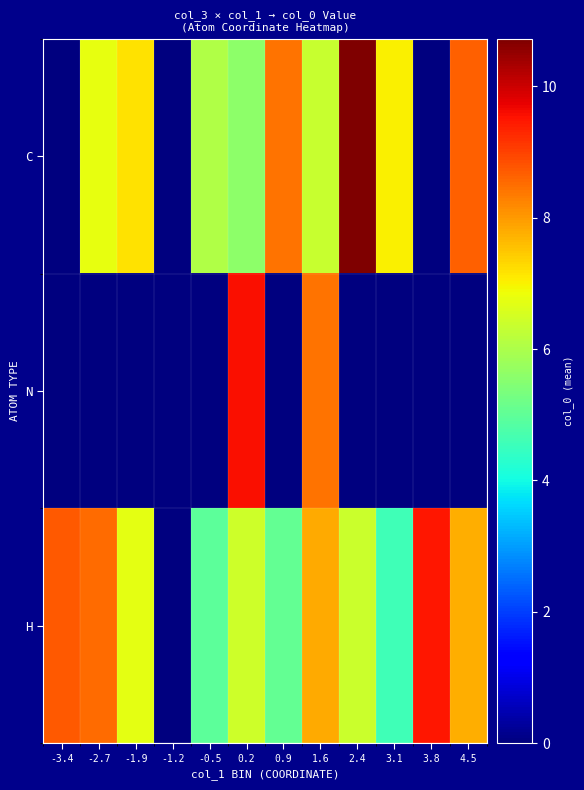

What is the difference between the highest and lowest values at -2.7?

8.5